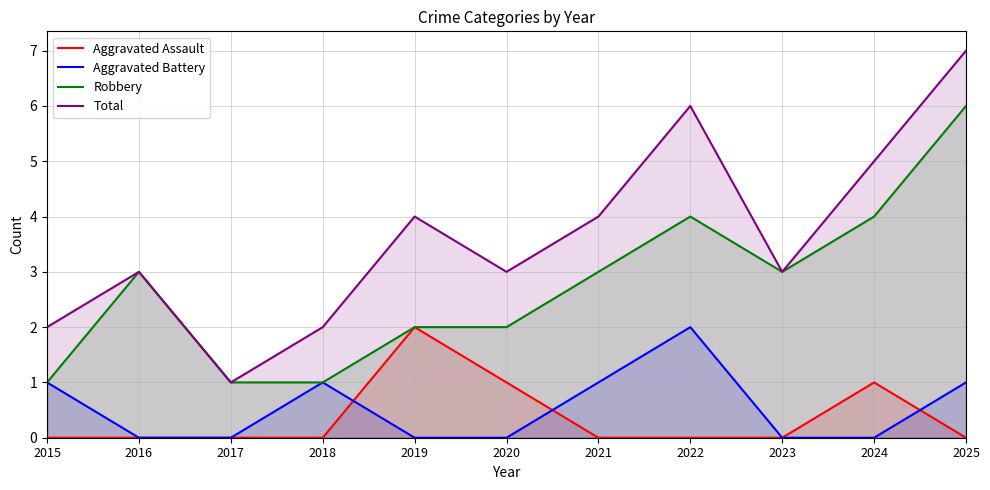

True or false: Robbery and Aggravated Battery intersect in this chart.

False